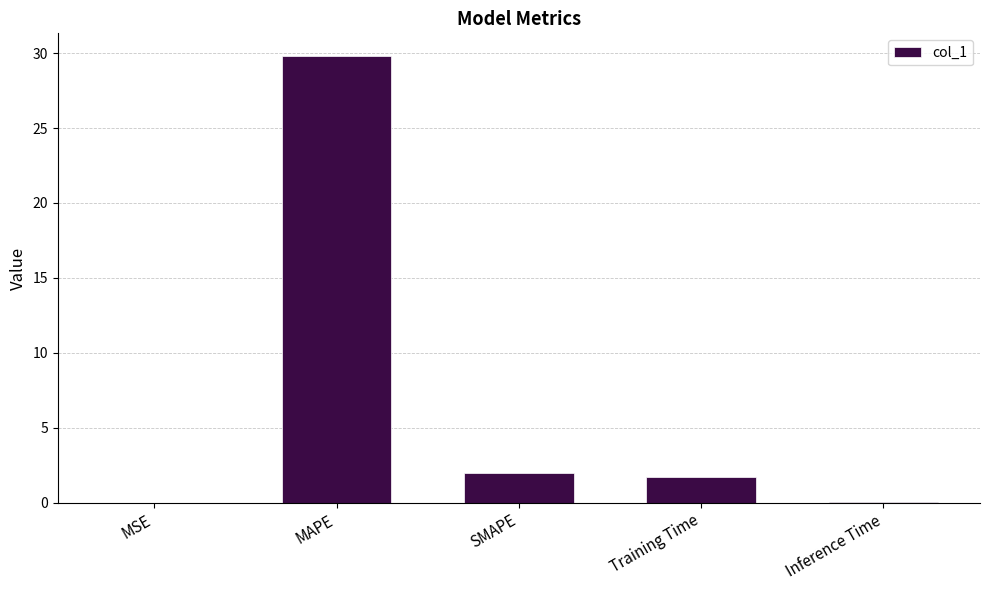

What is the greatest value displayed?

29.8